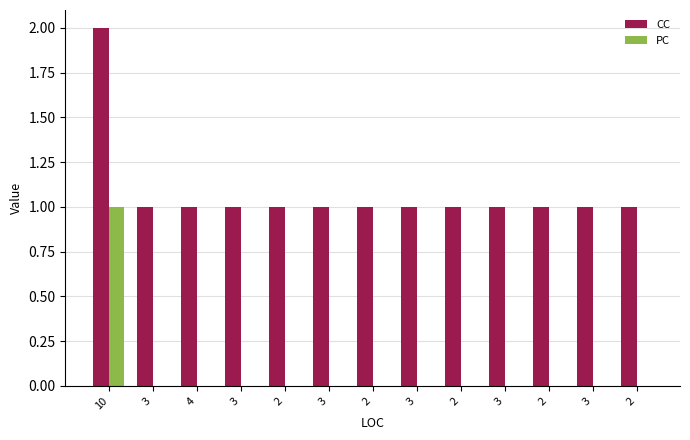

How many distinct data groups are displayed?

2